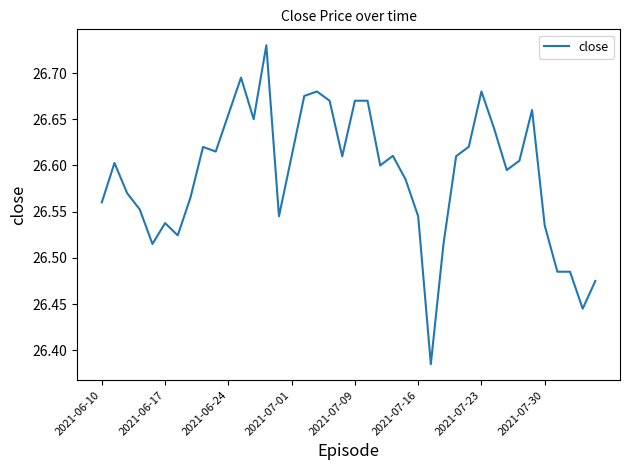

What is the difference between the maximum and minimum values?

0.3